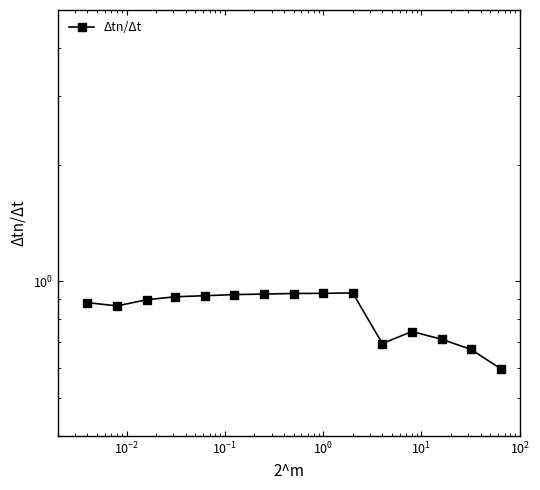

The chart shows a value of 0.3 at 14. True or false?

False